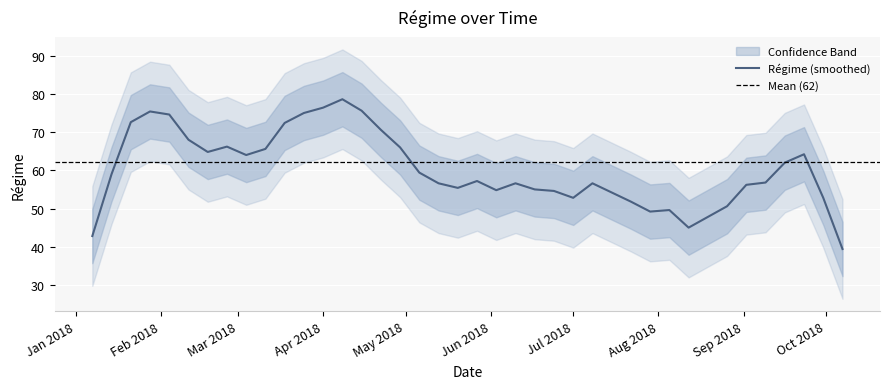

Between 2018-06-17 and 2018-06-24, which is larger?

2018-06-24